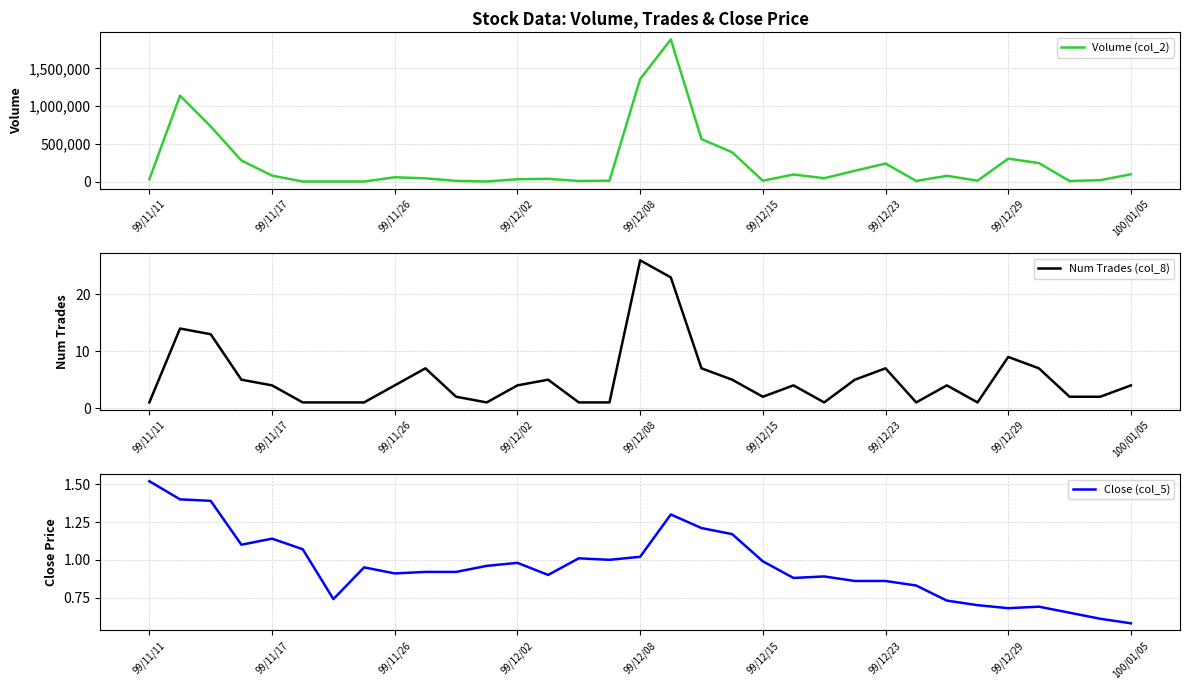

True or false: Volume (col_2) has a value of 464727.9 at 99/12/02.

False